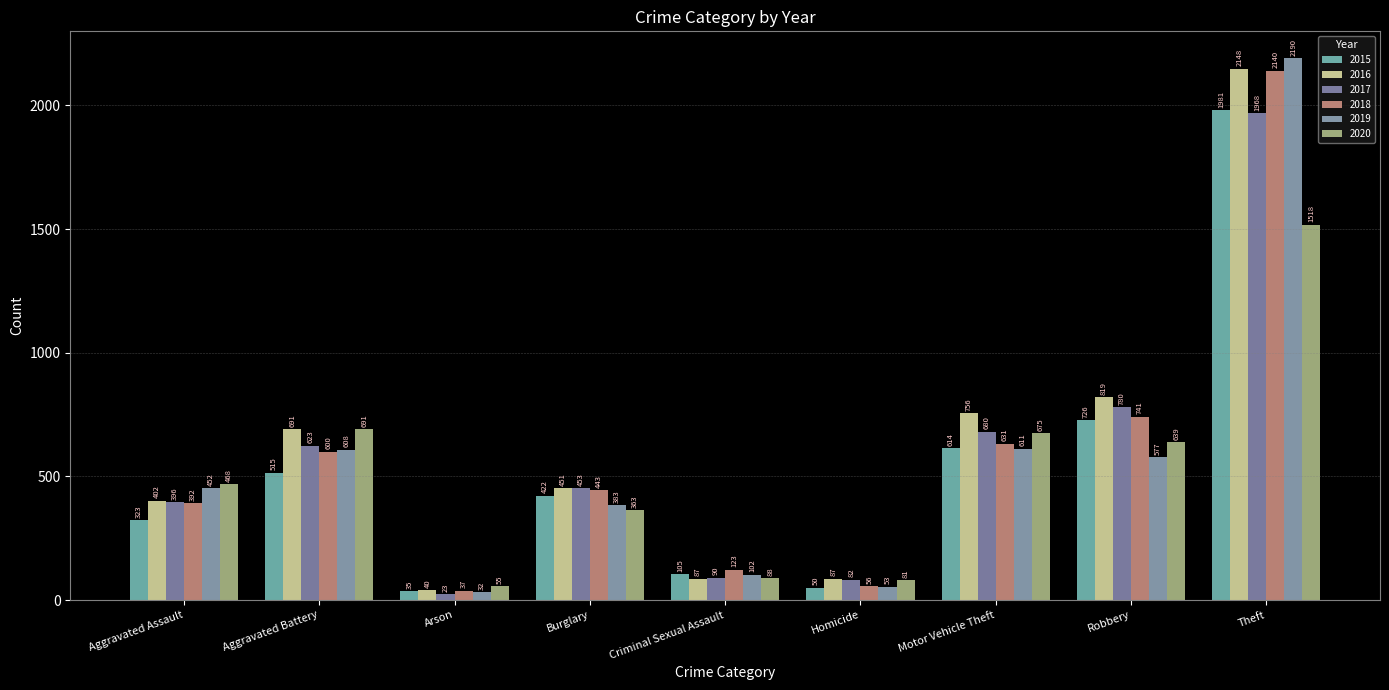

The value of 2017 at Homicide is 120. True or false?

False